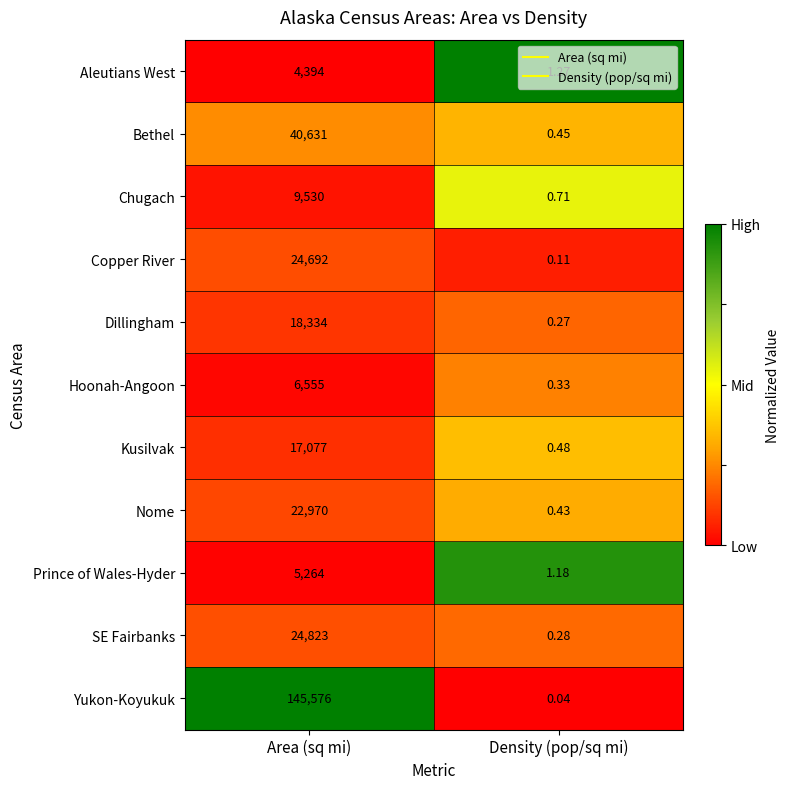

Between Area (sq mi) and Density (pop/sq mi), which series saw the biggest shift?

Yukon-Koyukuk